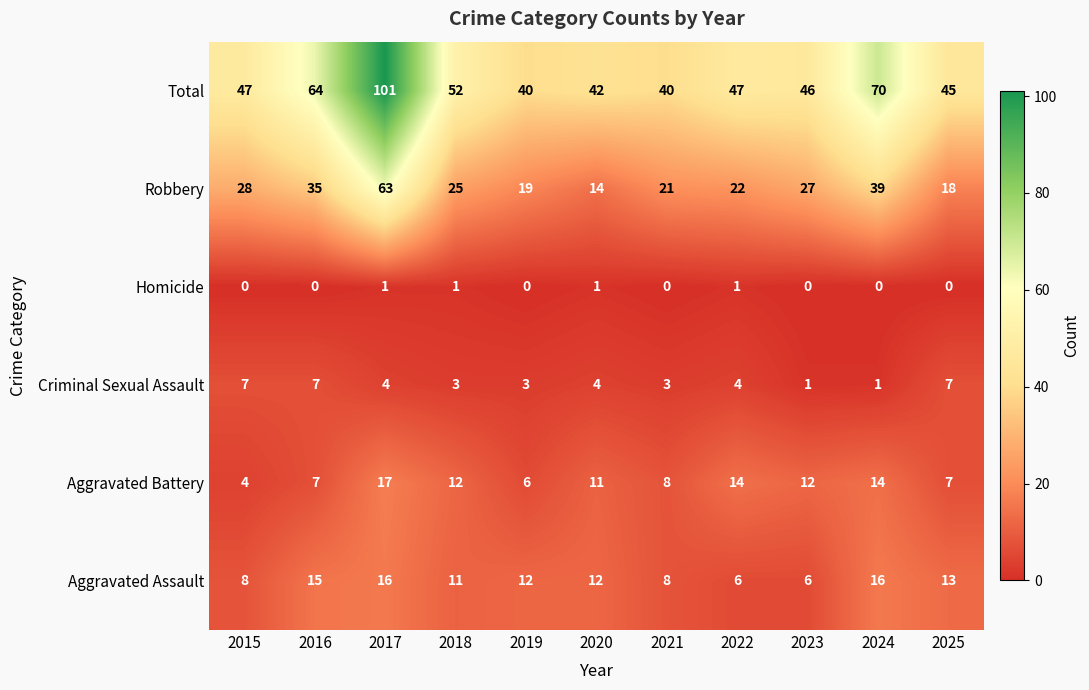

True or false: Total has a value of 47 at 2015.

True